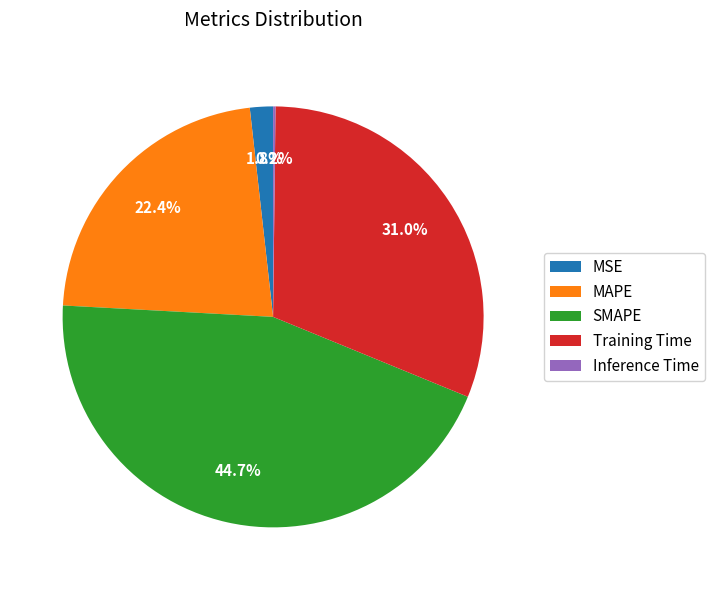

Is there any slice that represents more than half of the pie?

No